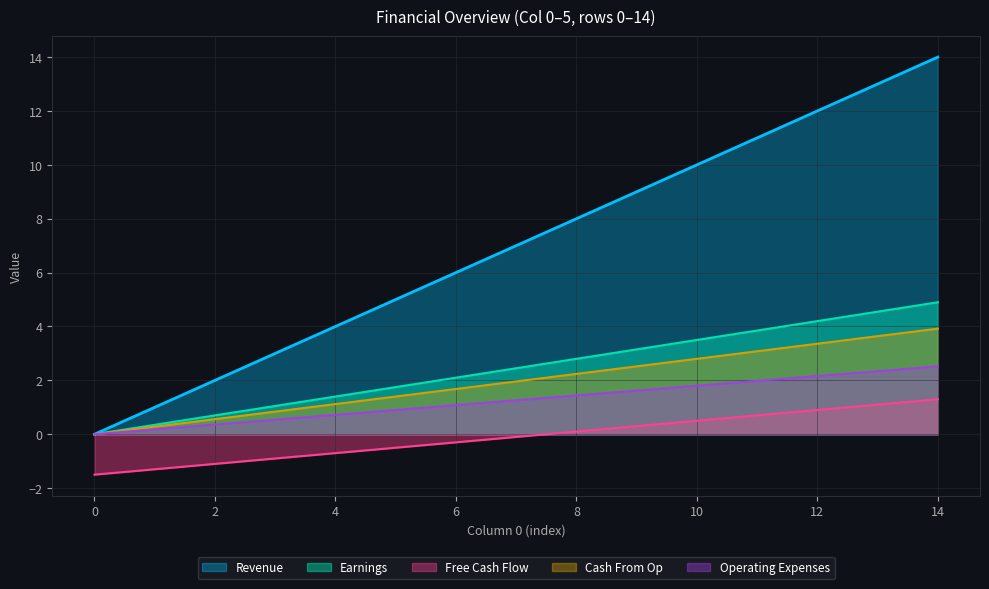

What value does the Revenue series have at 14?

14.0